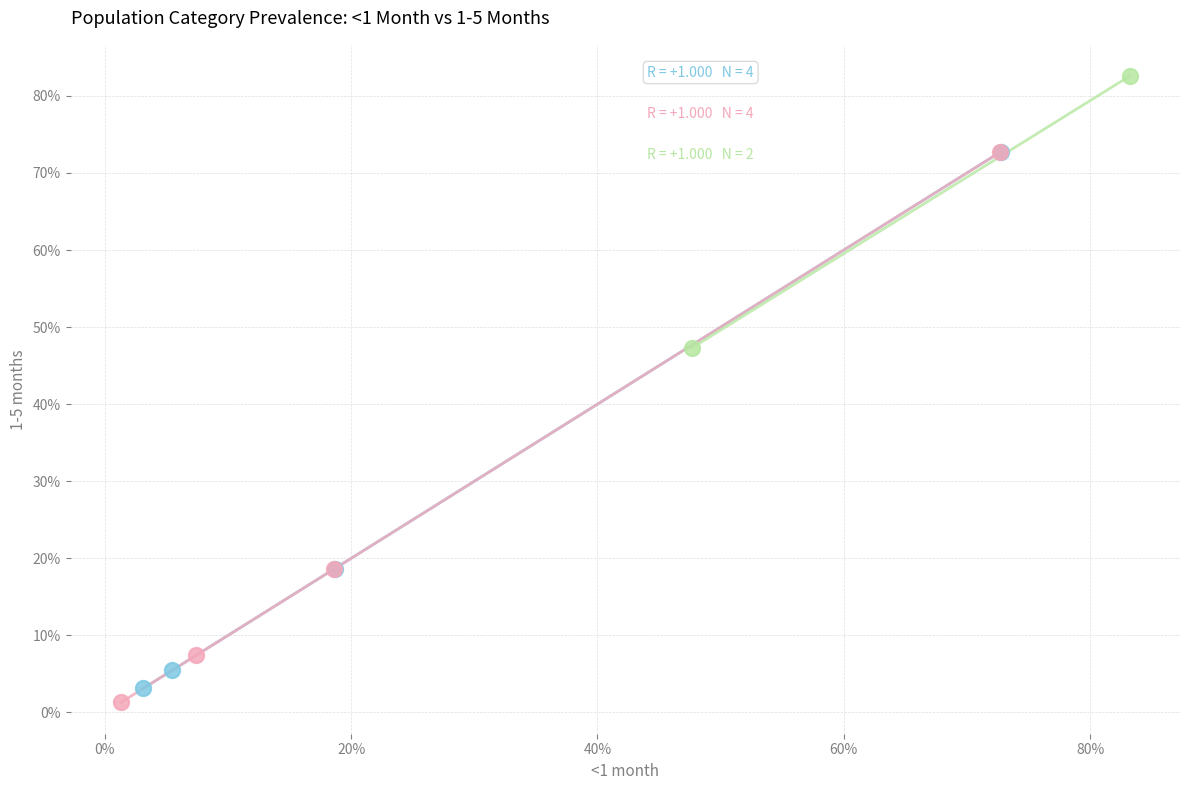

Which series reaches the minimum Y coordinate?

Wasting